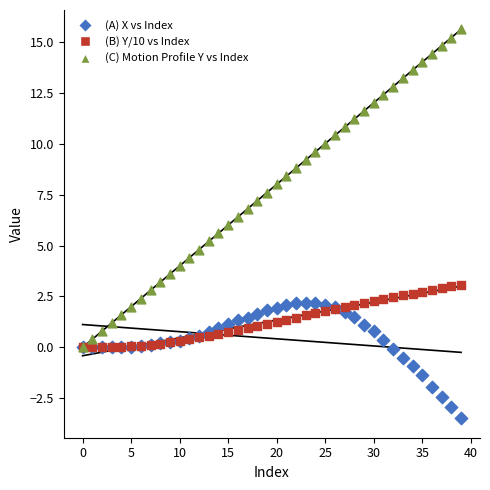

Which series has the widest spread of Y values?

(C) Motion Profile Y vs Index